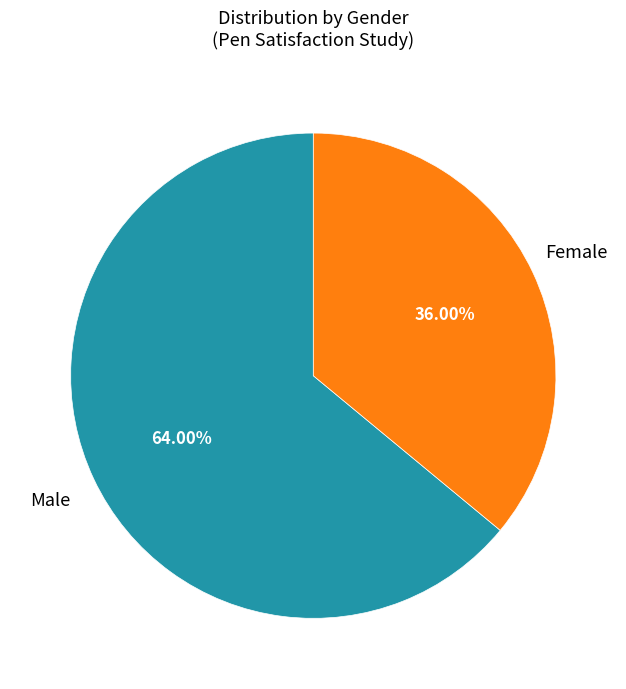

Is there any slice that represents more than half of the pie?

Yes